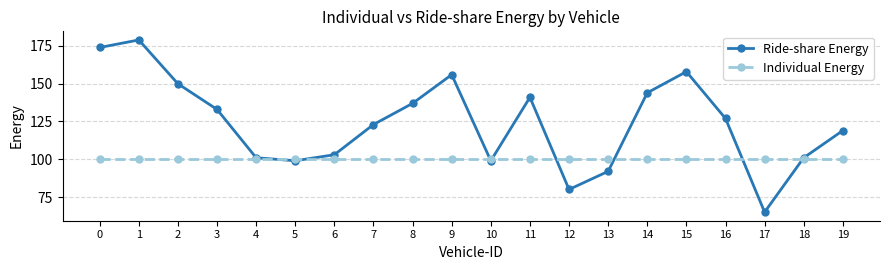

What is the highest value of the Individual Energy series?

100